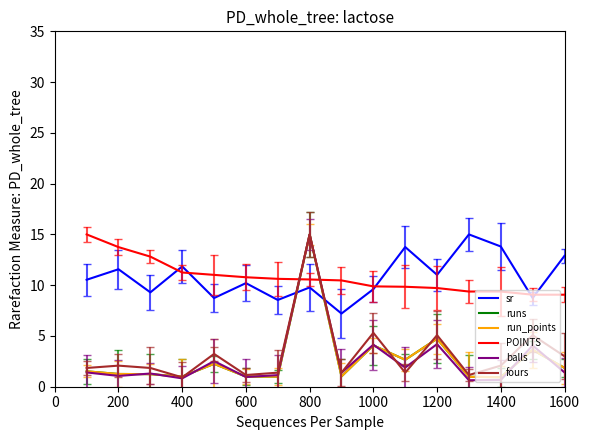

After their last crossing, which series has the higher values: fours or balls?

fours